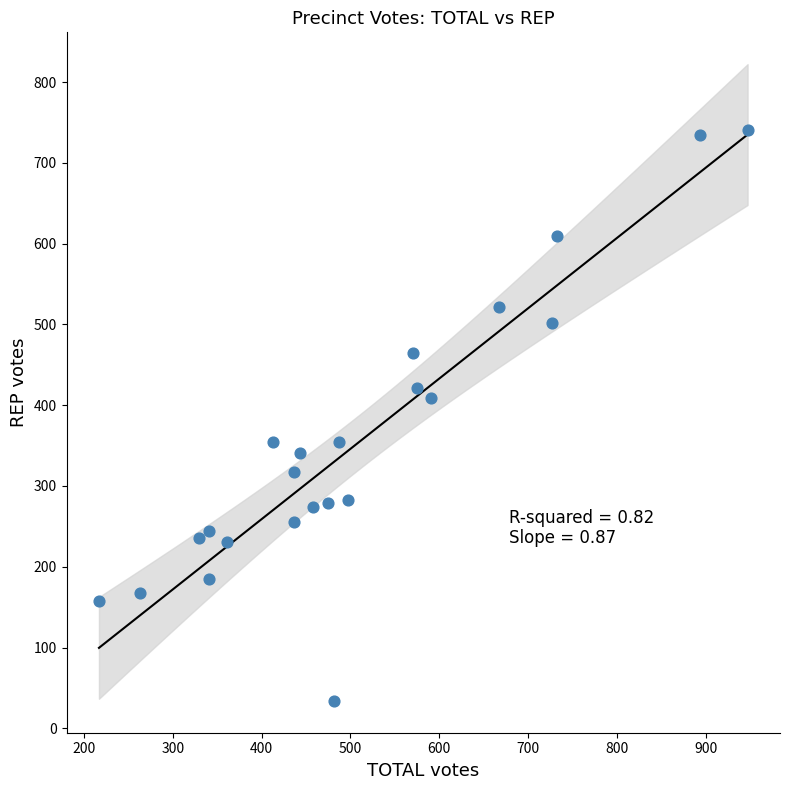

What Y value in the scatter plot is closest to 387?

409